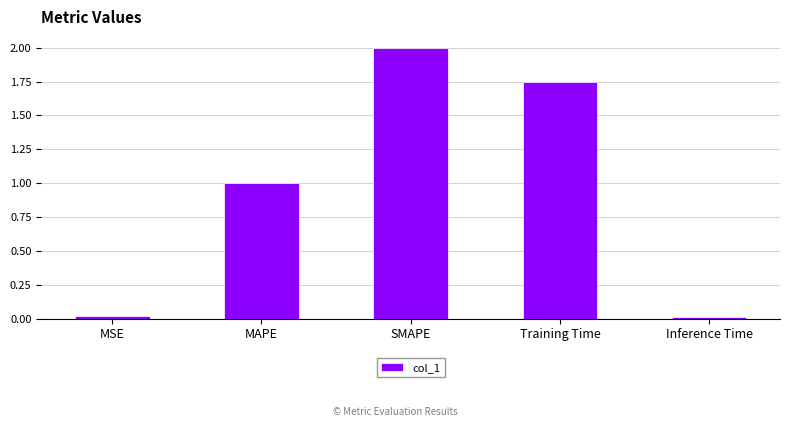

What is the difference between the maximum and second lowest values?

2.0